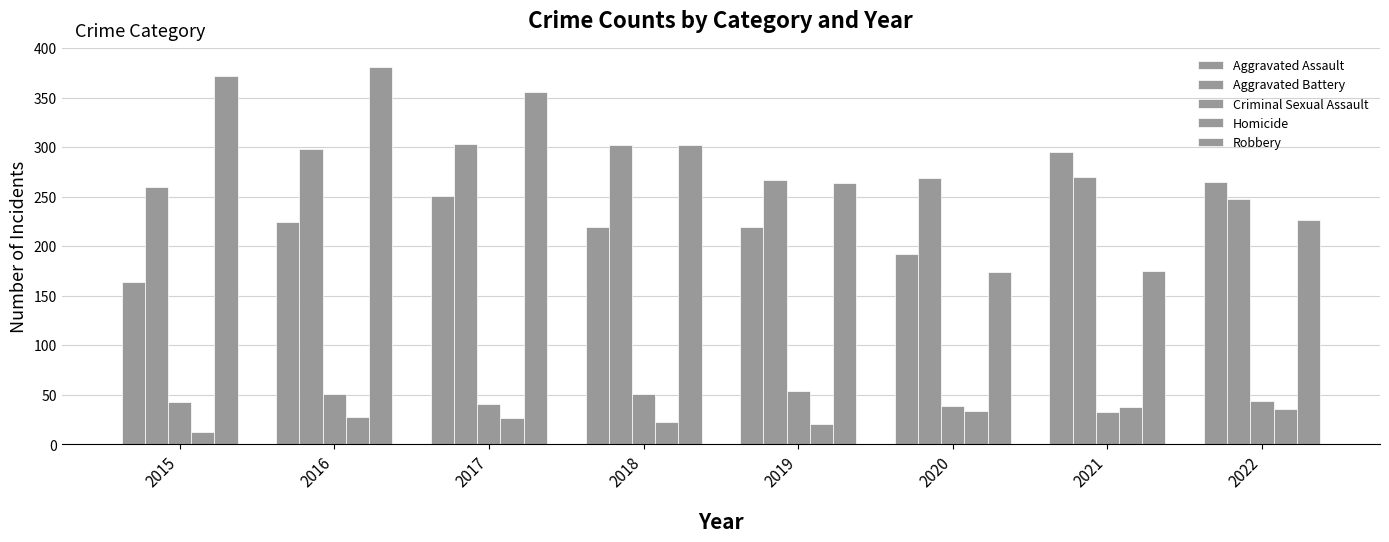

Reading left to right, transcribe all the data shown in this chart.

Aggravated Assault: 164	225	251	220	220	192	295	265
Aggravated Battery: 260	298	303	302	267	269	270	248
Criminal Sexual Assault: 43	51	41	51	54	39	33	44
Homicide: 13	28	27	23	21	34	38	36
Robbery: 372	381	356	302	264	174	175	227